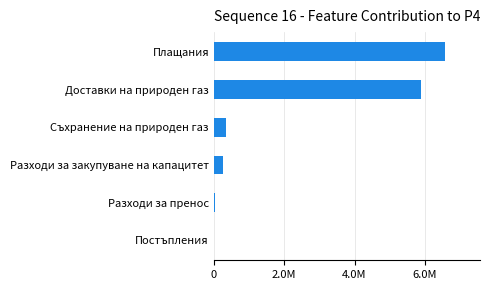

Are the bars horizontal?

Yes